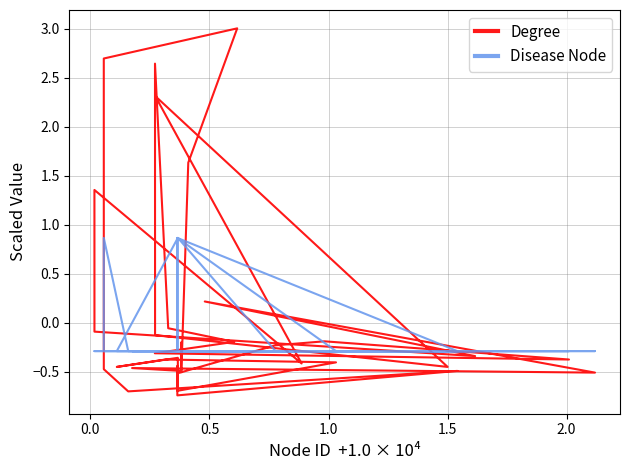

What are all the series names shown in the legend?

Degree, Disease Node